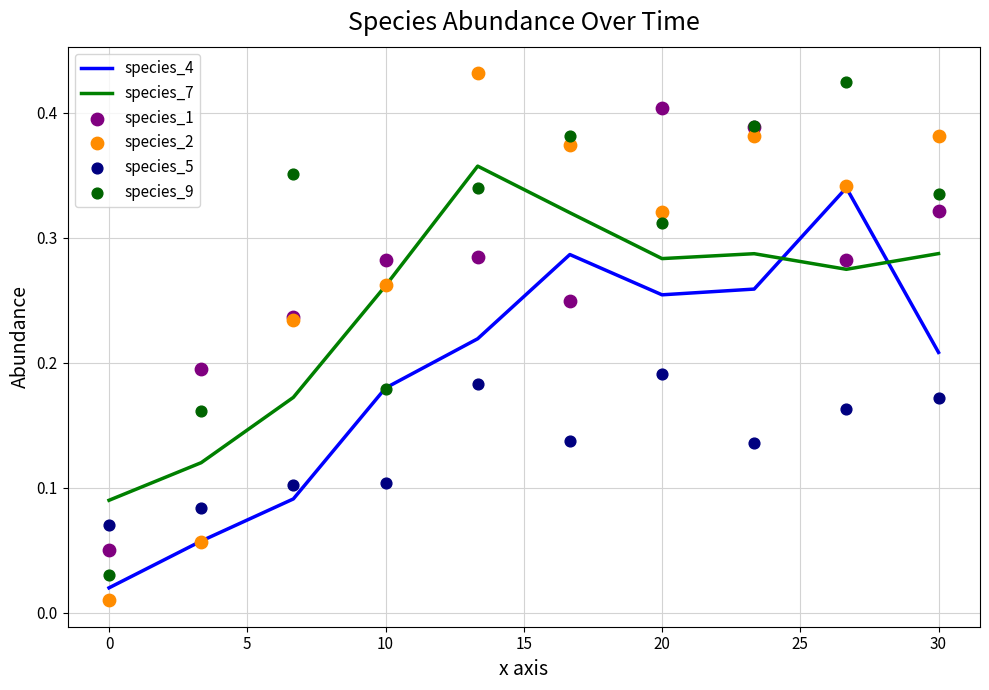

Which series has the largest Y range (max minus min)?

species_2